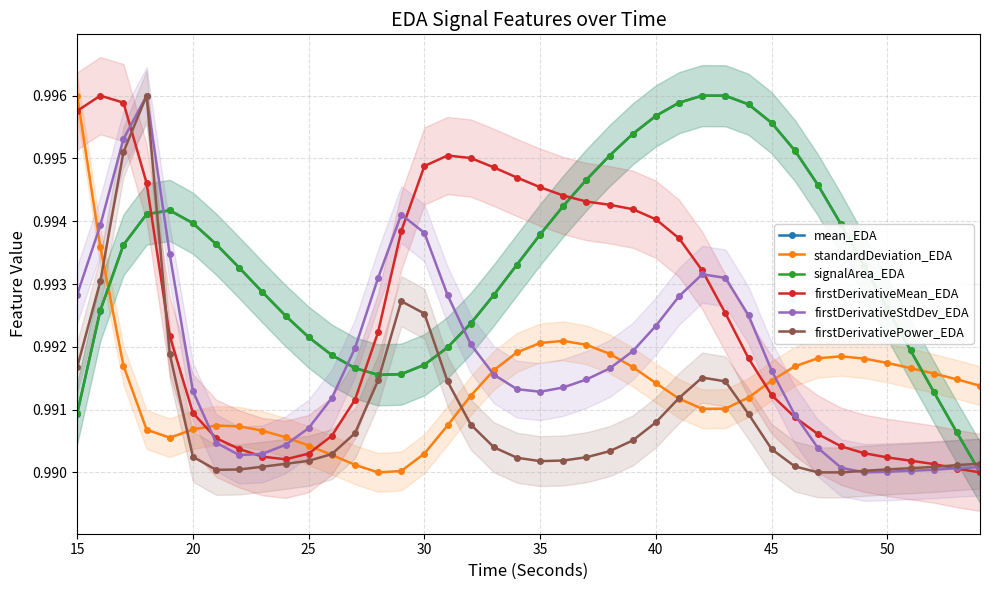

Reading left to right, transcribe all the data shown in this chart.

mean_EDA: 1.0	1.0	1.0	1.0	1.0	1.0	1.0	1.0	1.0	1.0	1.0	1.0	1.0	1.0	1.0	1.0	1.0	1.0	1.0	1.0	1.0	1.0	1.0	1.0	1.0	1.0	1.0	1.0	1.0	1.0	1.0	1.0	1.0	1.0	1.0	1.0	1.0	1.0	1.0	1.0
standardDeviation_EDA: 1.0	1.0	1.0	1.0	1.0	1.0	1.0	1.0	1.0	1.0	1.0	1.0	1.0	1.0	1.0	1.0	1.0	1.0	1.0	1.0	1.0	1.0	1.0	1.0	1.0	1.0	1.0	1.0	1.0	1.0	1.0	1.0	1.0	1.0	1.0	1.0	1.0	1.0	1.0	1.0
signalArea_EDA: 1.0	1.0	1.0	1.0	1.0	1.0	1.0	1.0	1.0	1.0	1.0	1.0	1.0	1.0	1.0	1.0	1.0	1.0	1.0	1.0	1.0	1.0	1.0	1.0	1.0	1.0	1.0	1.0	1.0	1.0	1.0	1.0	1.0	1.0	1.0	1.0	1.0	1.0	1.0	1.0
firstDerivativeMean_EDA: 1.0	1.0	1.0	1.0	1.0	1.0	1.0	1.0	1.0	1.0	1.0	1.0	1.0	1.0	1.0	1.0	1.0	1.0	1.0	1.0	1.0	1.0	1.0	1.0	1.0	1.0	1.0	1.0	1.0	1.0	1.0	1.0	1.0	1.0	1.0	1.0	1.0	1.0	1.0	1.0
firstDerivativeStdDev_EDA: 1.0	1.0	1.0	1.0	1.0	1.0	1.0	1.0	1.0	1.0	1.0	1.0	1.0	1.0	1.0	1.0	1.0	1.0	1.0	1.0	1.0	1.0	1.0	1.0	1.0	1.0	1.0	1.0	1.0	1.0	1.0	1.0	1.0	1.0	1.0	1.0	1.0	1.0	1.0	1.0
firstDerivativePower_EDA: 1.0	1.0	1.0	1.0	1.0	1.0	1.0	1.0	1.0	1.0	1.0	1.0	1.0	1.0	1.0	1.0	1.0	1.0	1.0	1.0	1.0	1.0	1.0	1.0	1.0	1.0	1.0	1.0	1.0	1.0	1.0	1.0	1.0	1.0	1.0	1.0	1.0	1.0	1.0	1.0